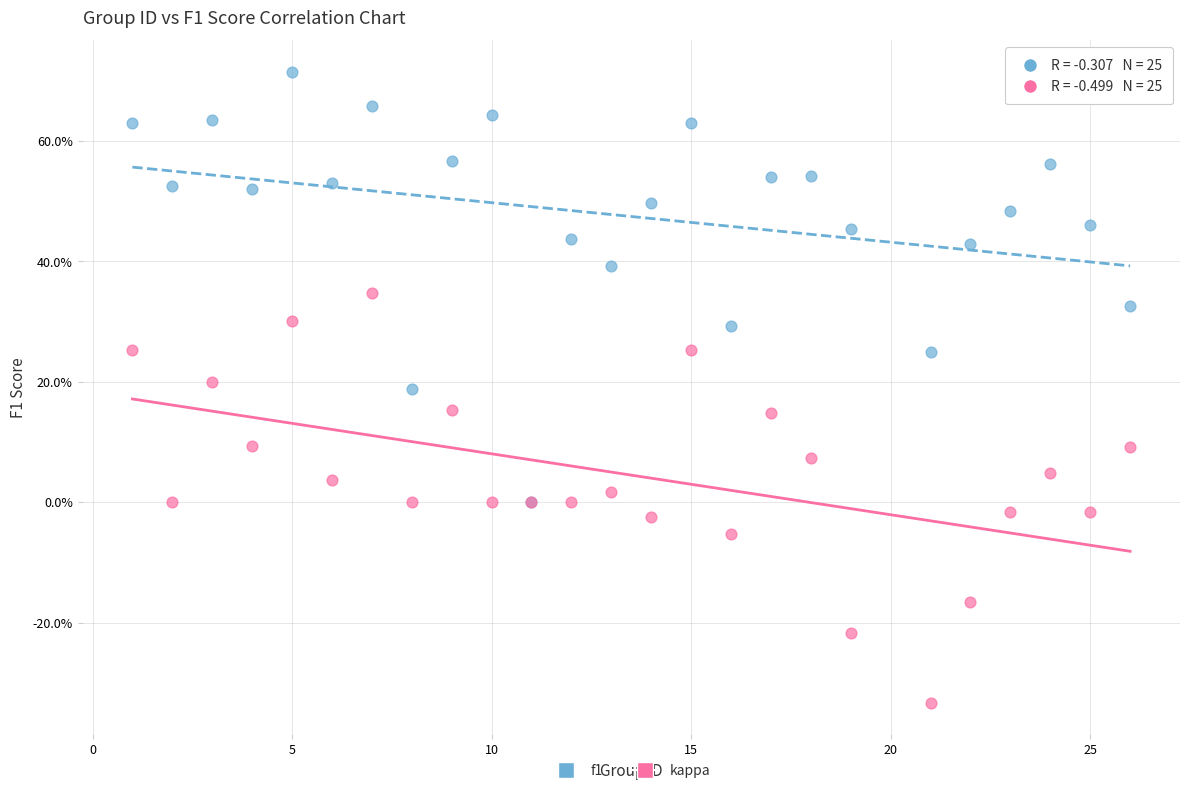

Which series reaches the minimum Y coordinate?

kappa